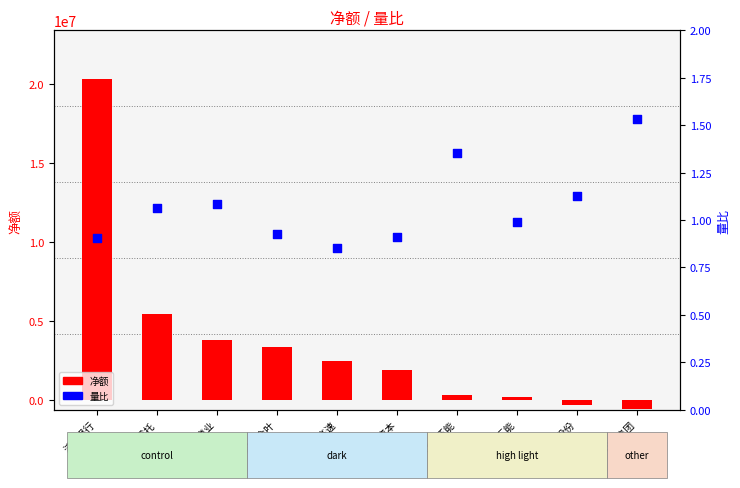

Is the value of 净额 at 百大集团 greater than the value of 量比 at 茂业商业?

No